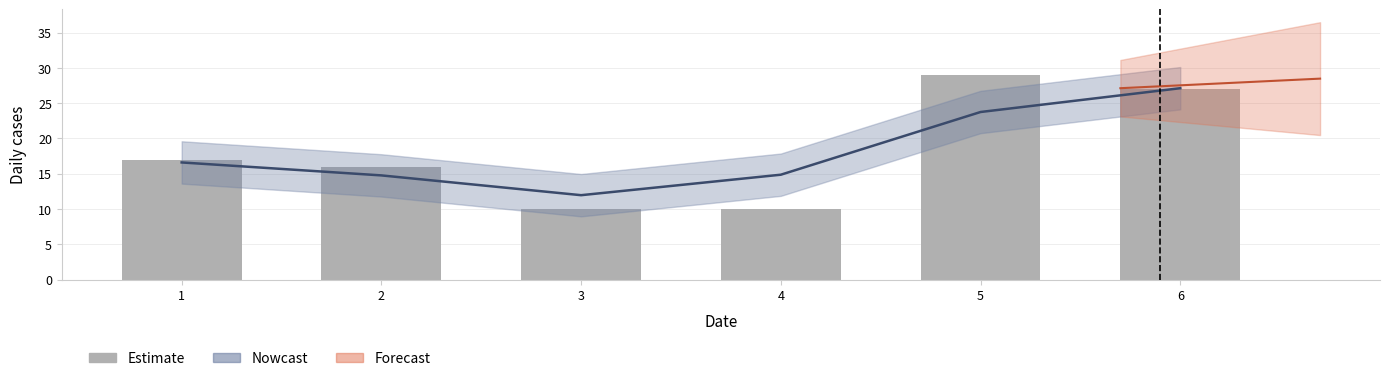

The chart shows a value of 22 at 2. True or false?

False